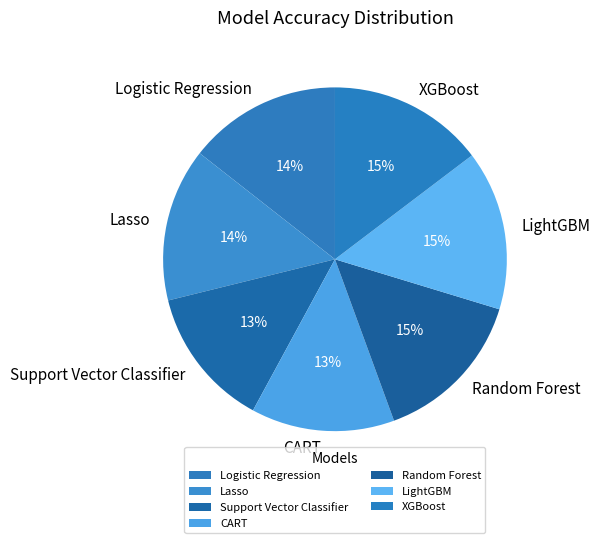

To the nearest percent, what portion does Lasso represent?

14%